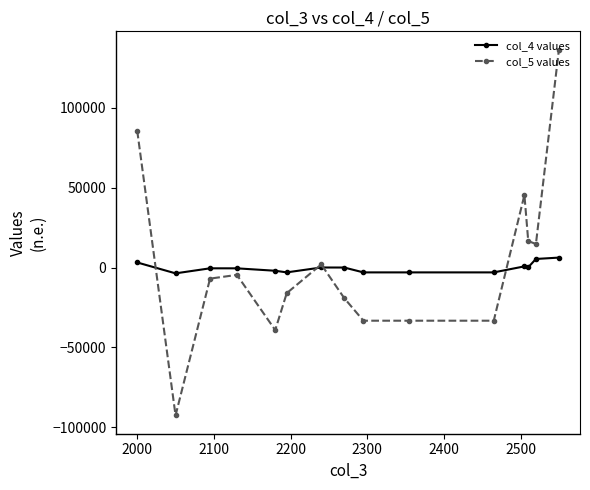

Which series has the widest spread of values?

col_5 values